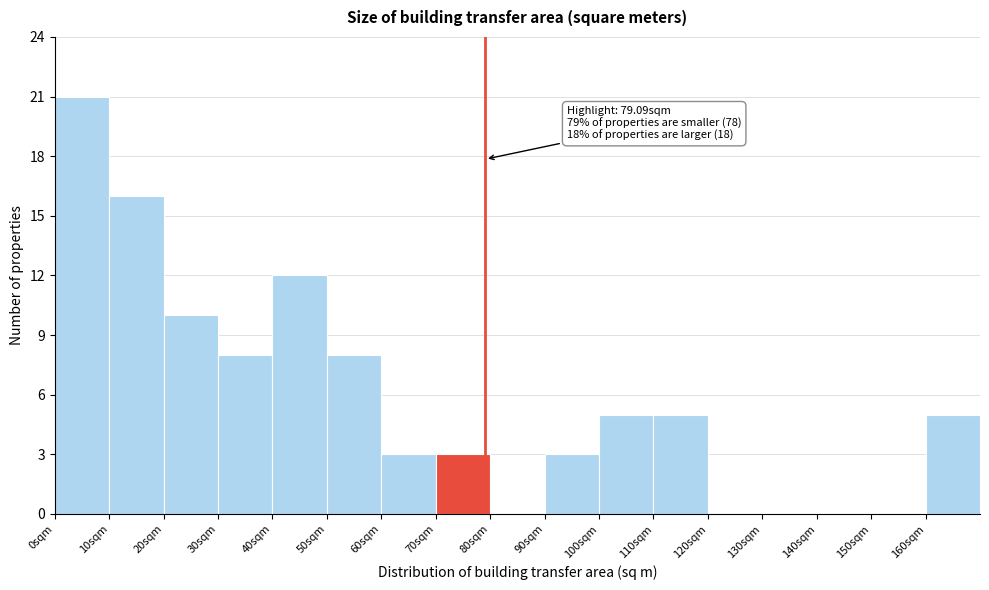

Over which range of the x-axis is the bar tallest?

0 to 10